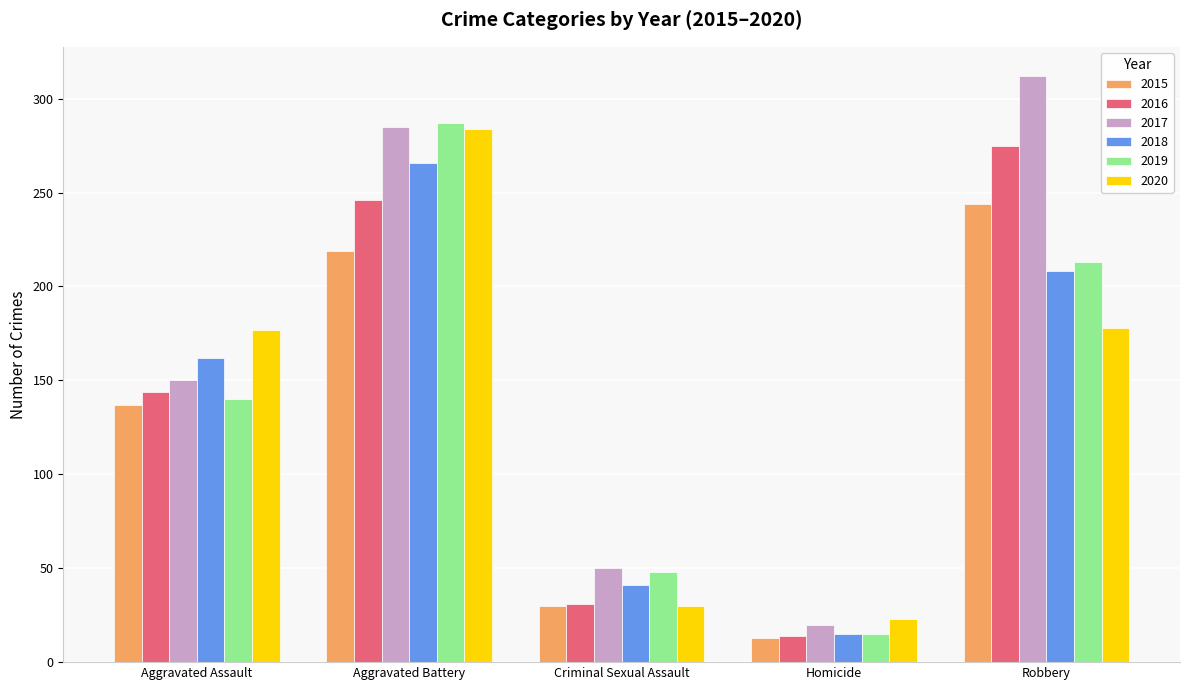

How many groups of bars are there?

5